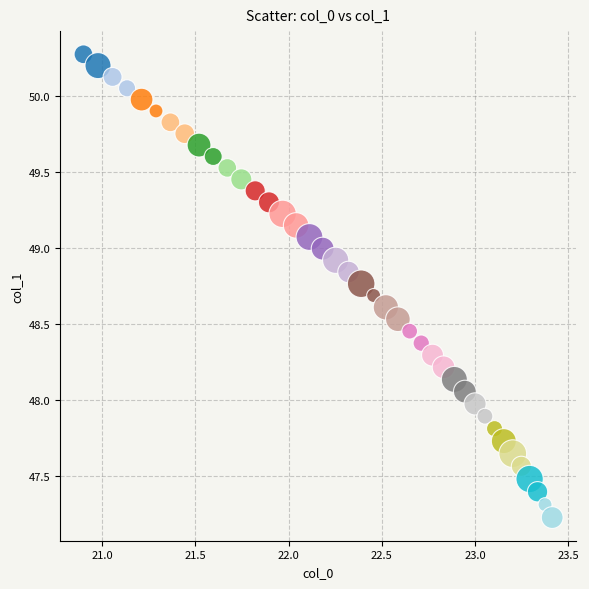

What is the range of X values (max minus min)?

2.5